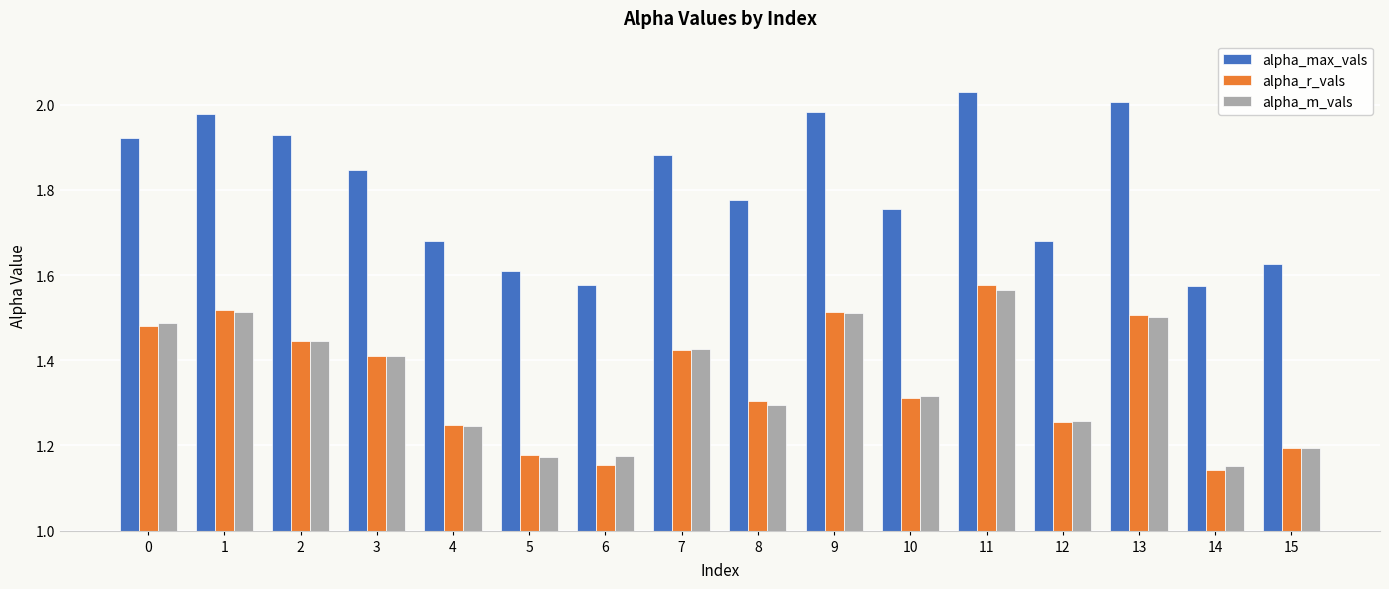

What is the total value across all series at 11?

5.2